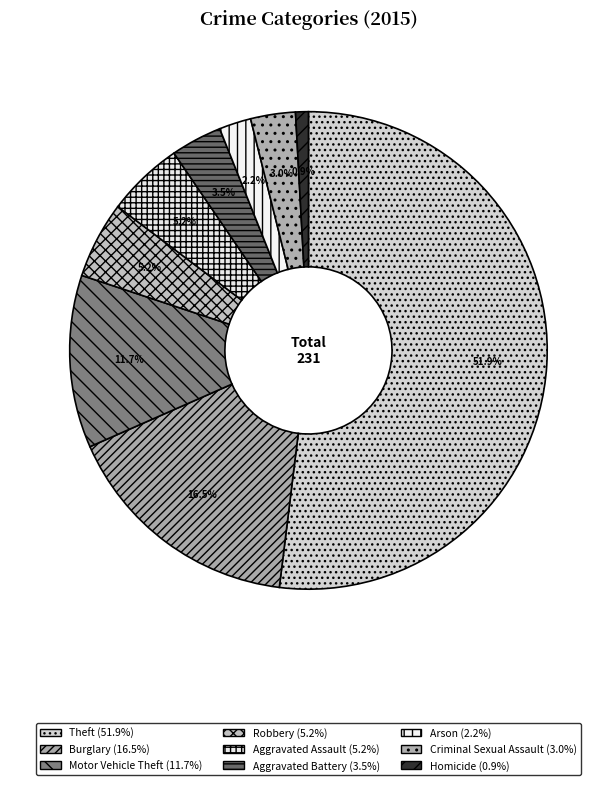

Which category has the smallest portion of the pie?

Homicide